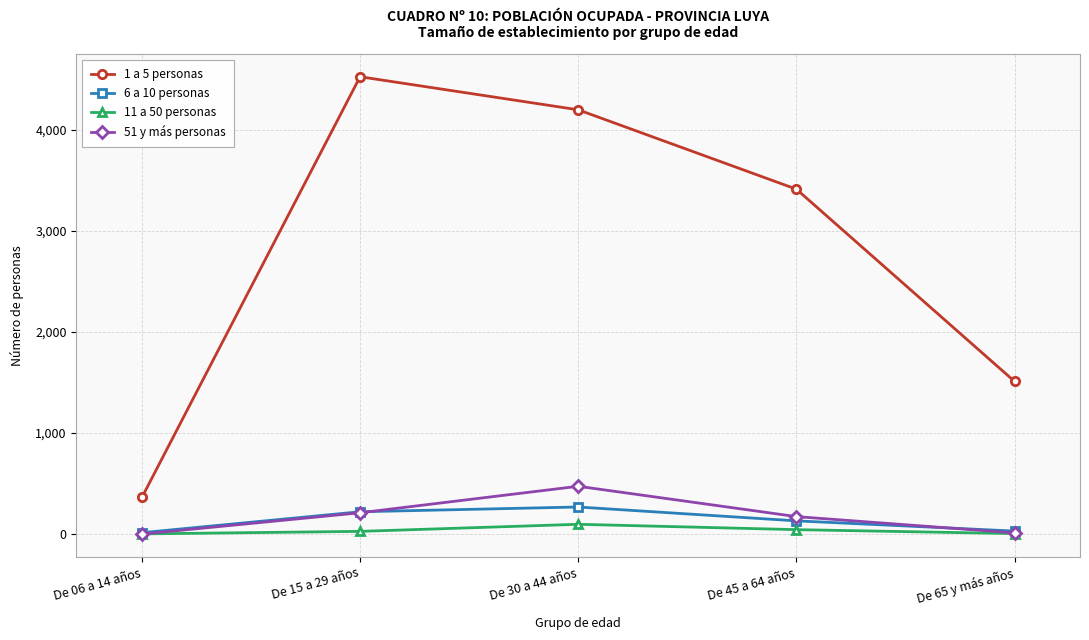

Does the chart have visible grid lines?

Yes